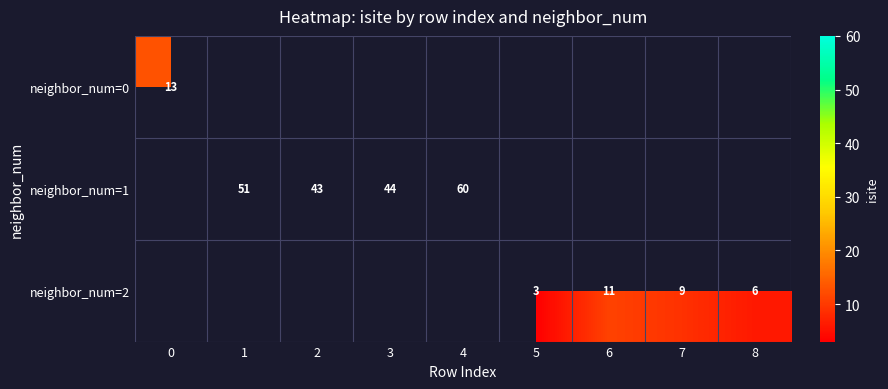

At how many categories does at least one series exceed 56?

1